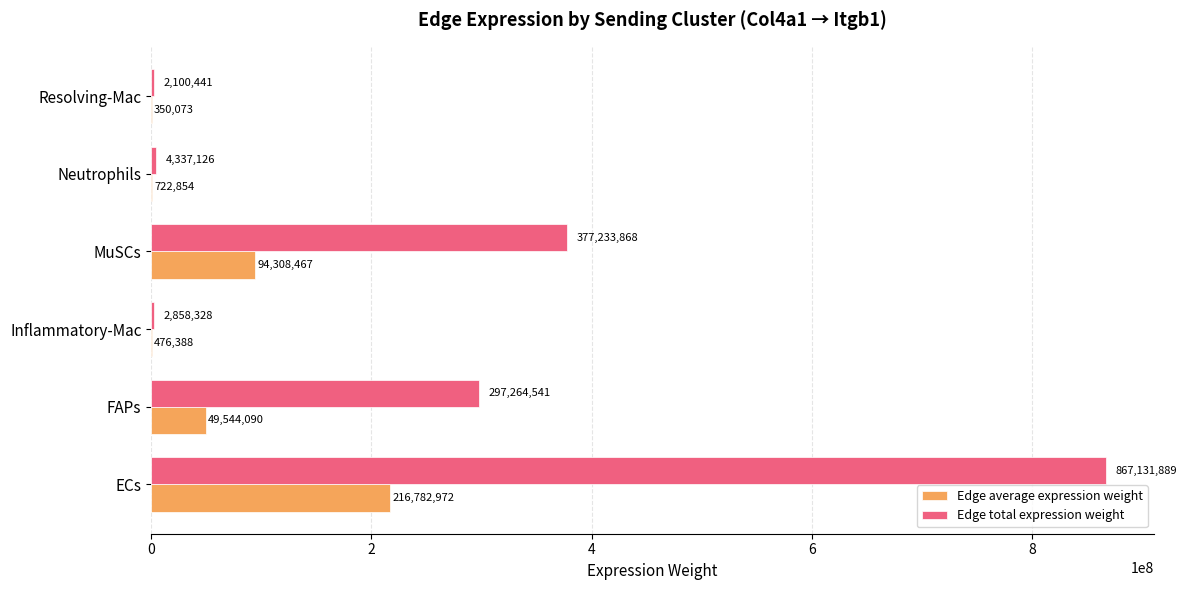

At which label is Edge total expression weight closest to 434616164?

MuSCs